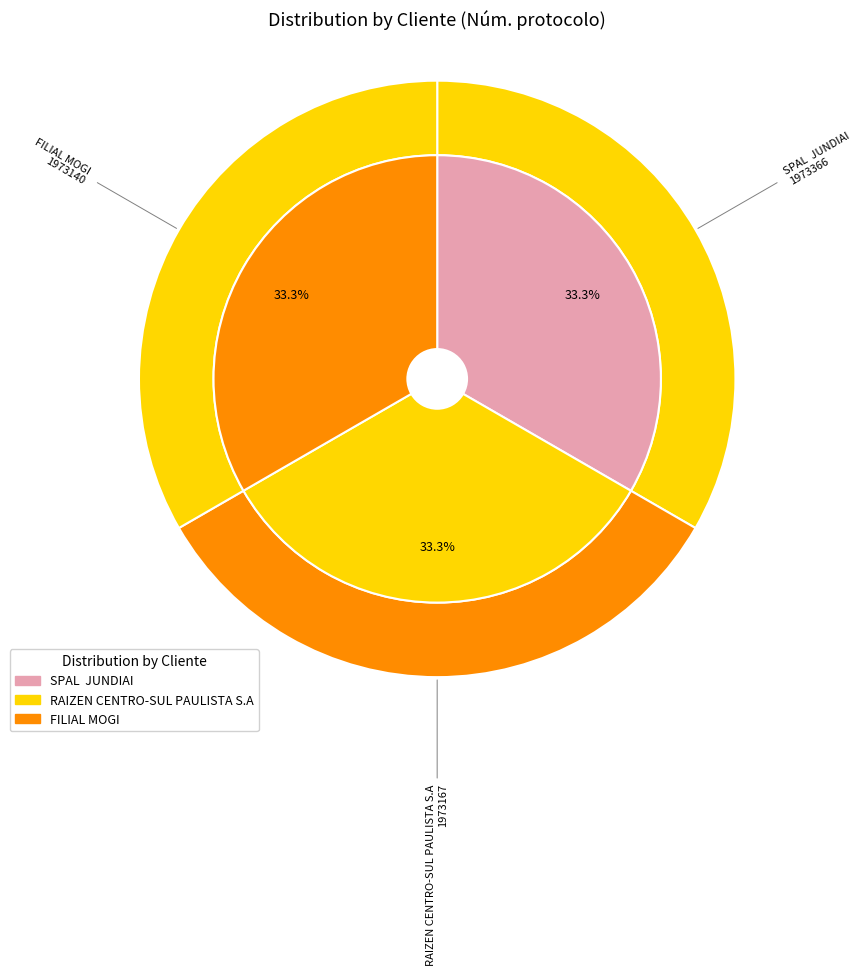

Which slice is the smallest?

FILIAL MOGI